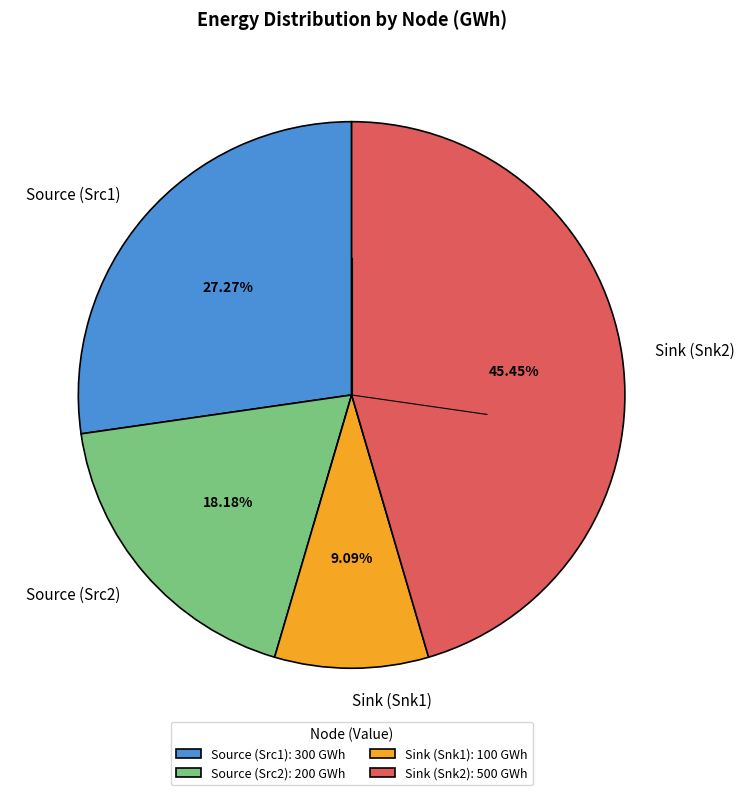

Is there a majority slice in this chart?

No